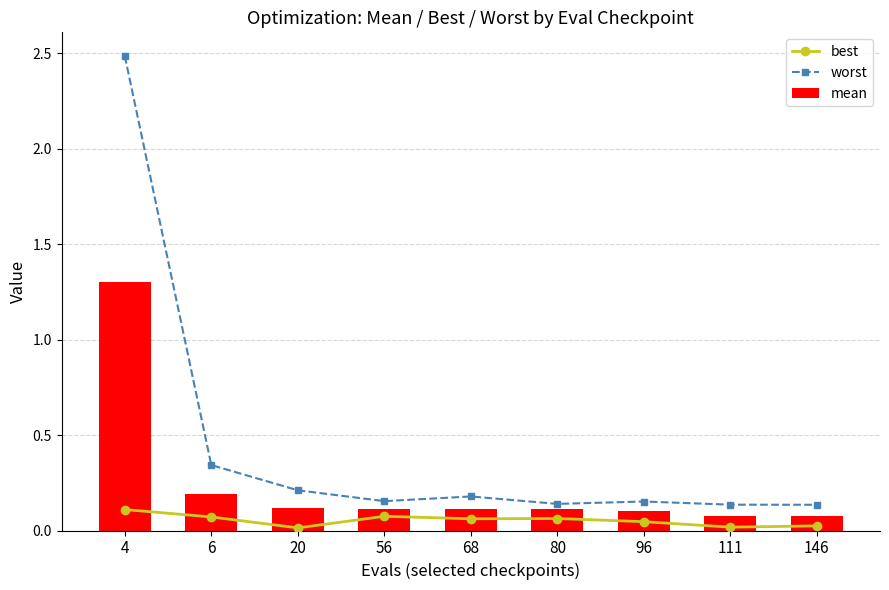

Reading right to left, list all the values displayed in this chart.

best: 0.0	0.0	0.0	0.1	0.1	0.1	0.0	0.1	0.1
worst: 0.1	0.1	0.2	0.1	0.2	0.2	0.2	0.3	2.5
mean: 0.1	0.1	0.1	0.1	0.1	0.1	0.1	0.2	1.3